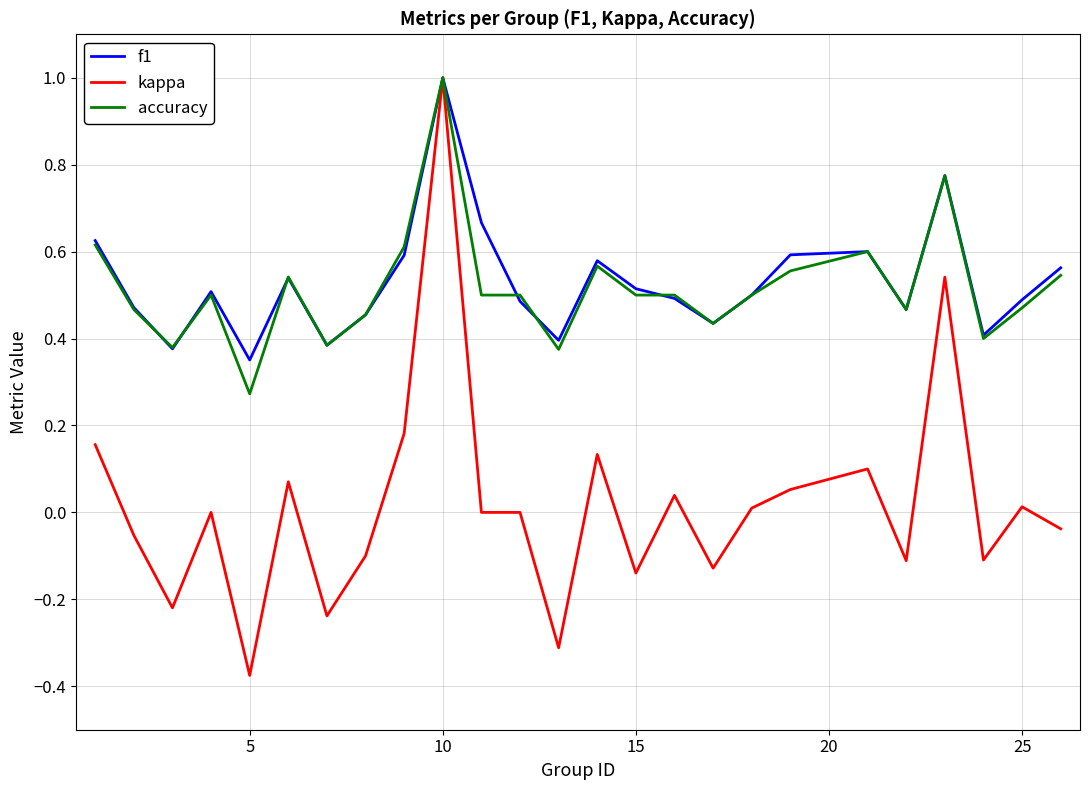

What is the maximum value for kappa?

1.0